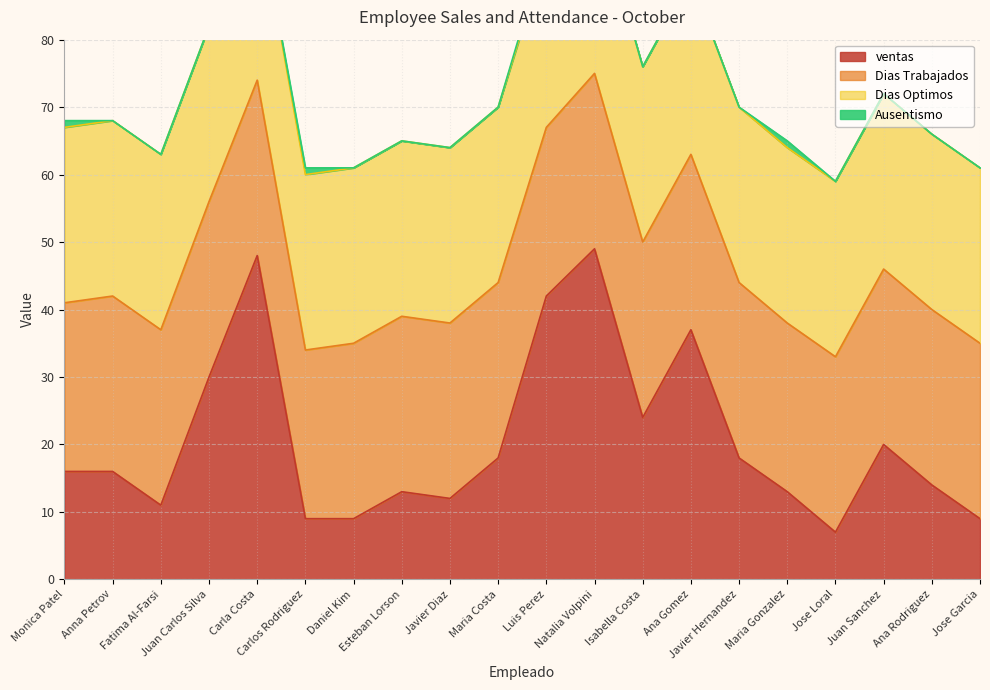

What is the label of the 13th point from the right?

Esteban Lorson